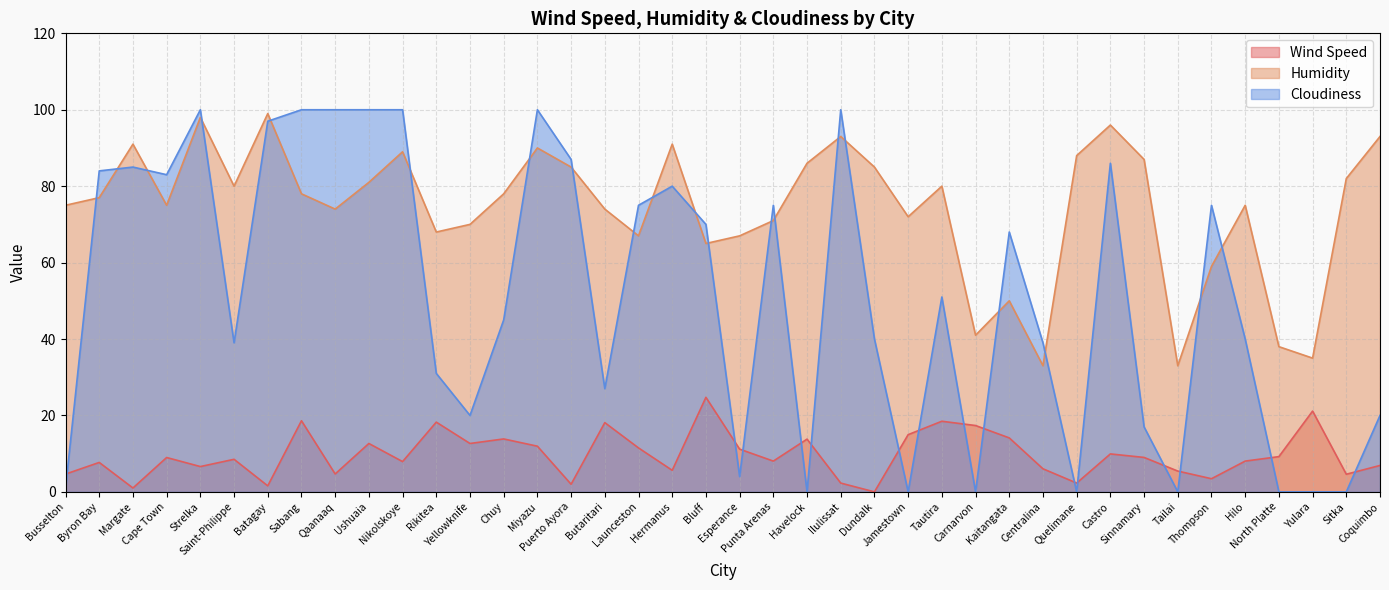

Where is Wind Speed nearest to the value 12?

Miyazu